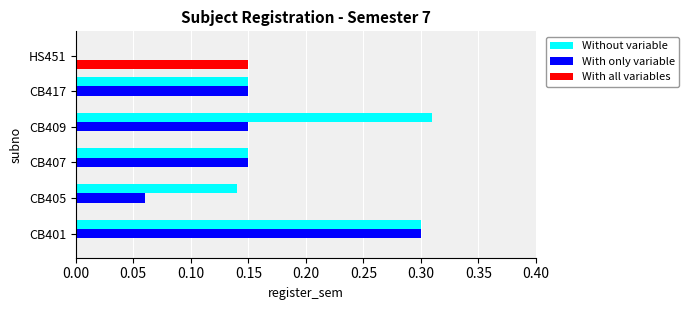

The value of With all variables at HS451 is 0.0. True or false?

False